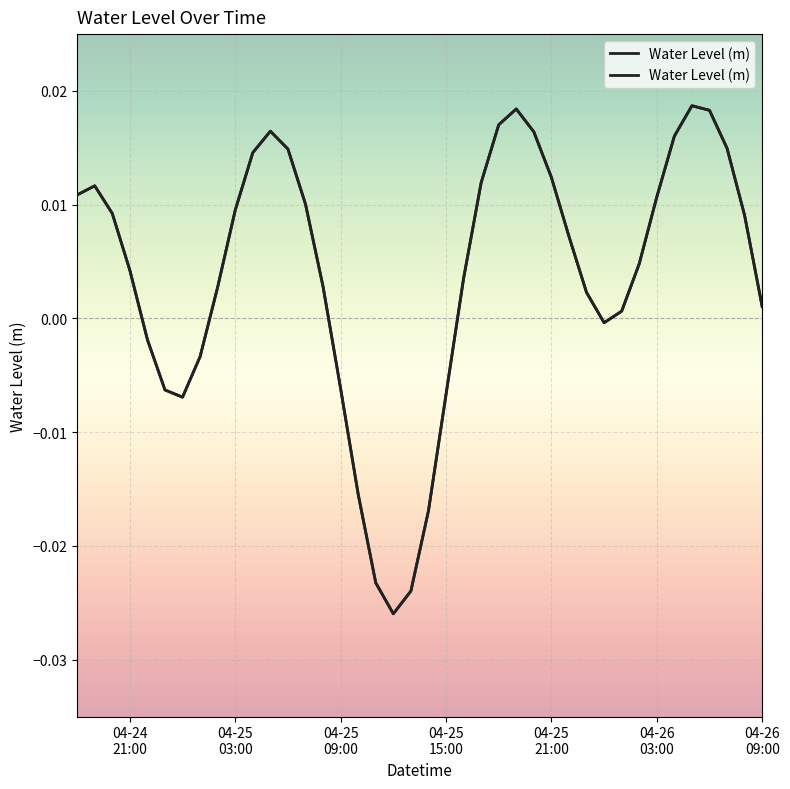

What is the sum of all values?

0.2